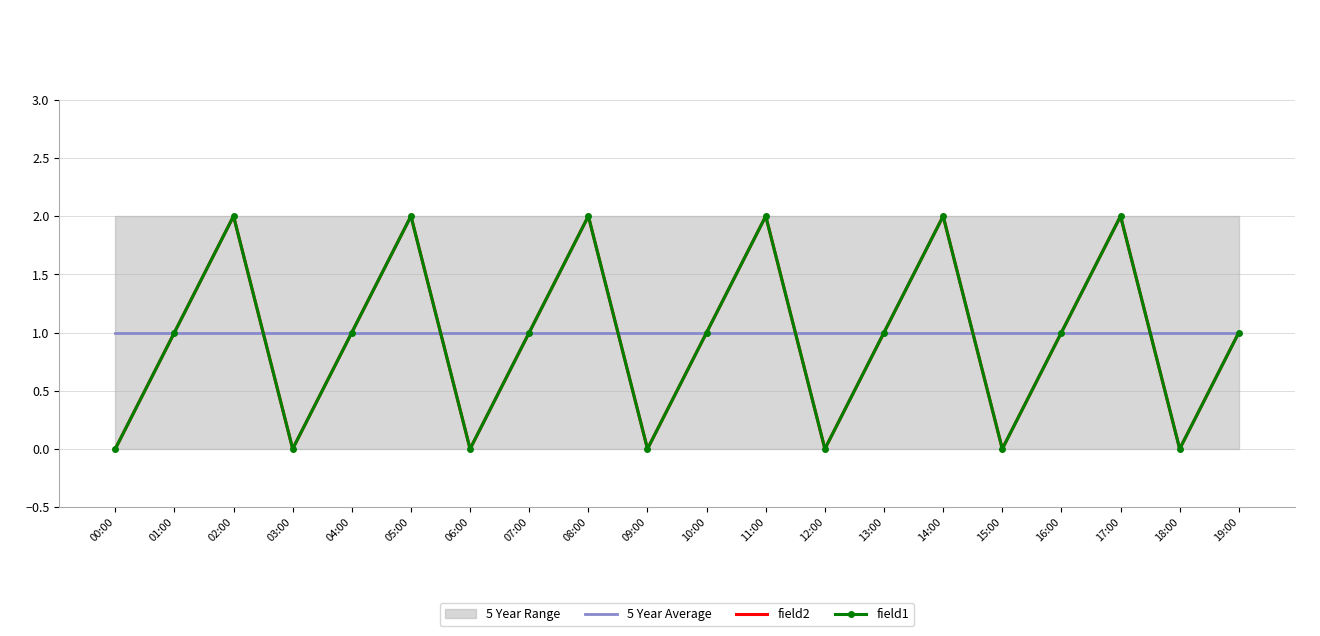

Which label corresponds to the smallest value in the chart?

00:00